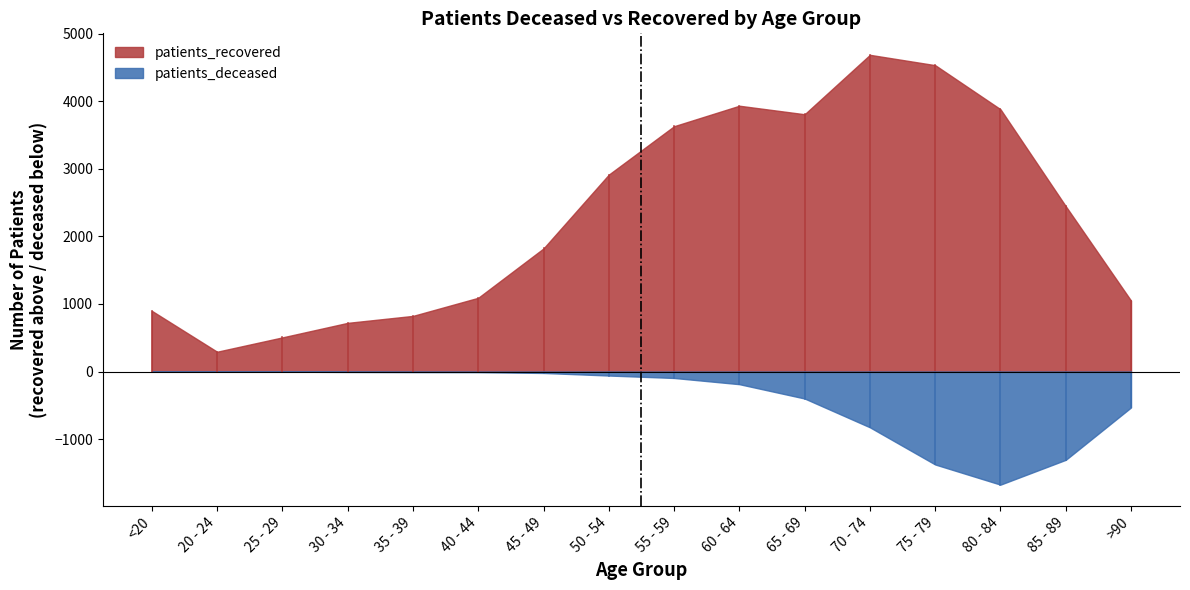

Does the chart have visible grid lines?

No